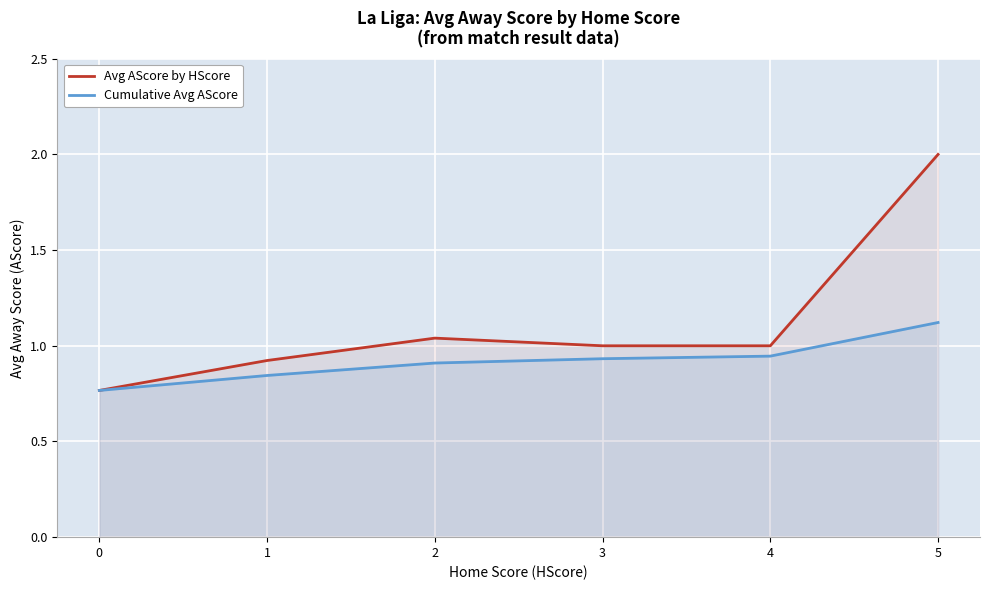

Which series has the largest total across all categories?

Avg AScore by HScore